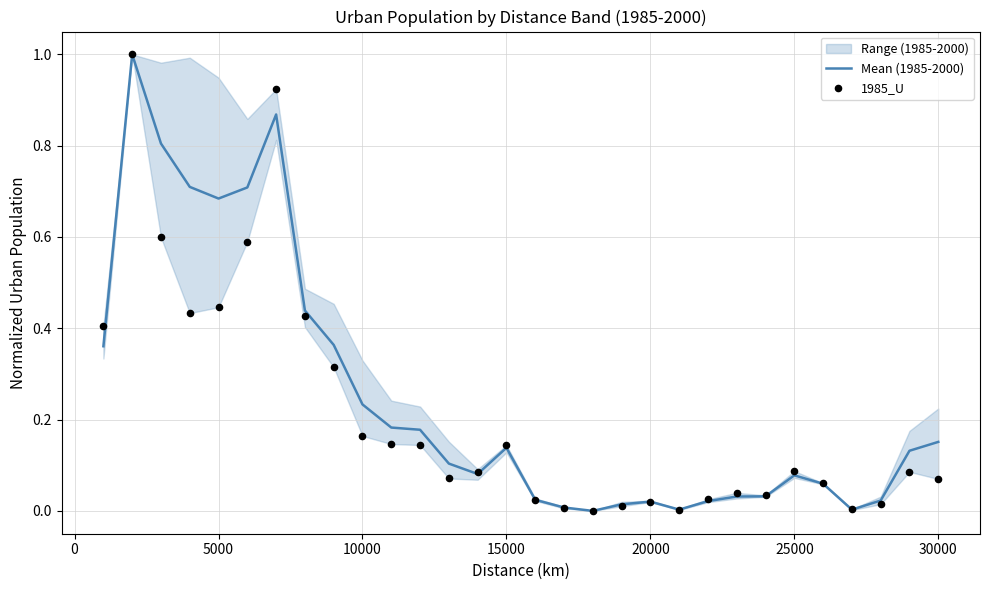

At how many categories does at least one series exceed 0?

29